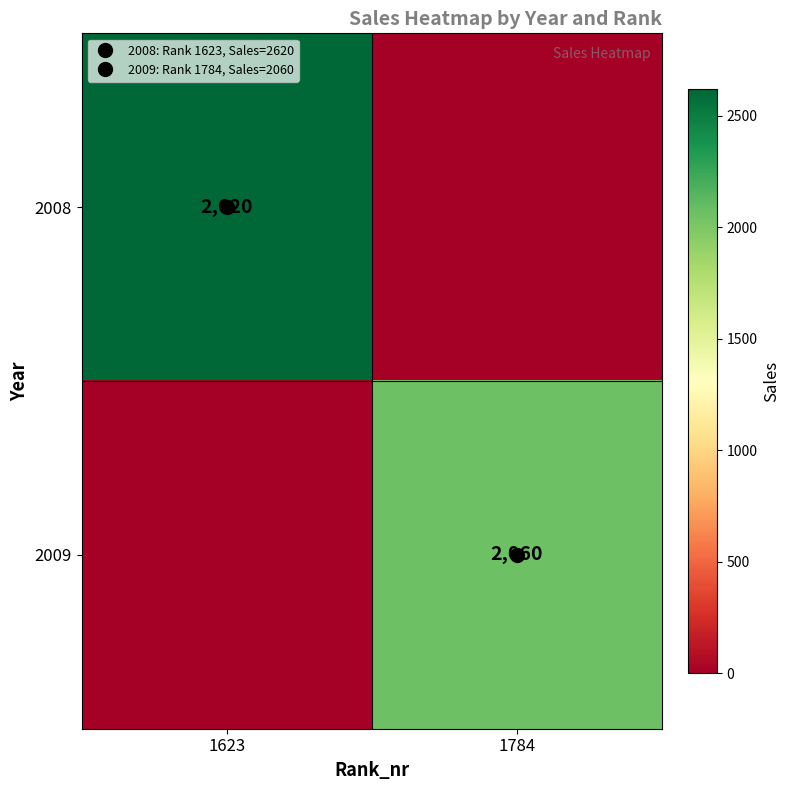

Between 1784 and 1623, which is larger?

1623